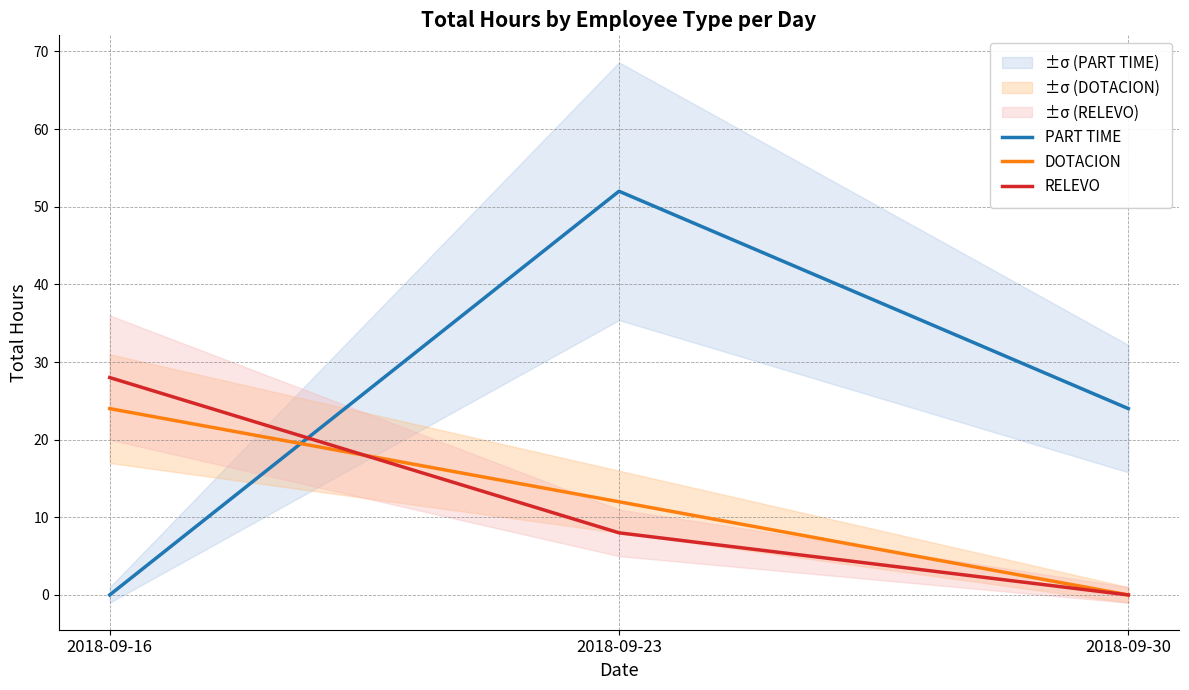

At which category is the sum across all series the highest?

2018-09-23